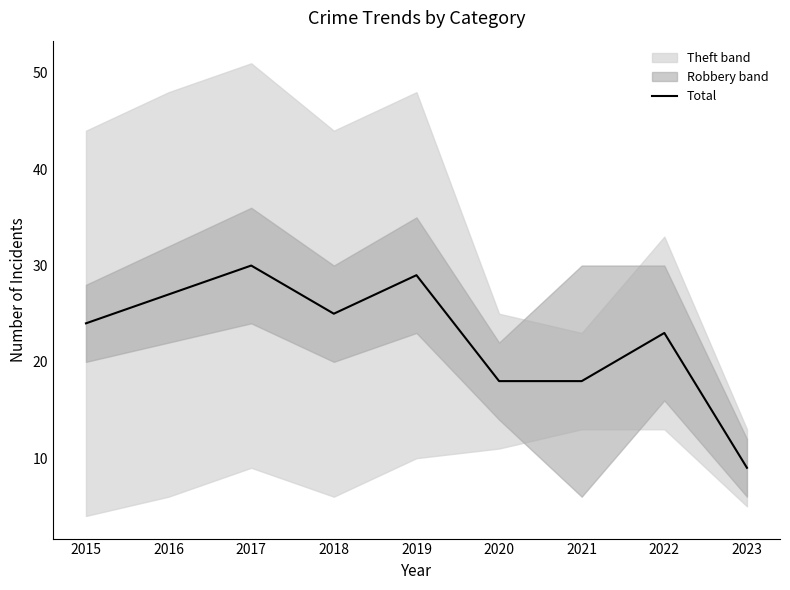

True or false: the data shows 5 at 2023.

False